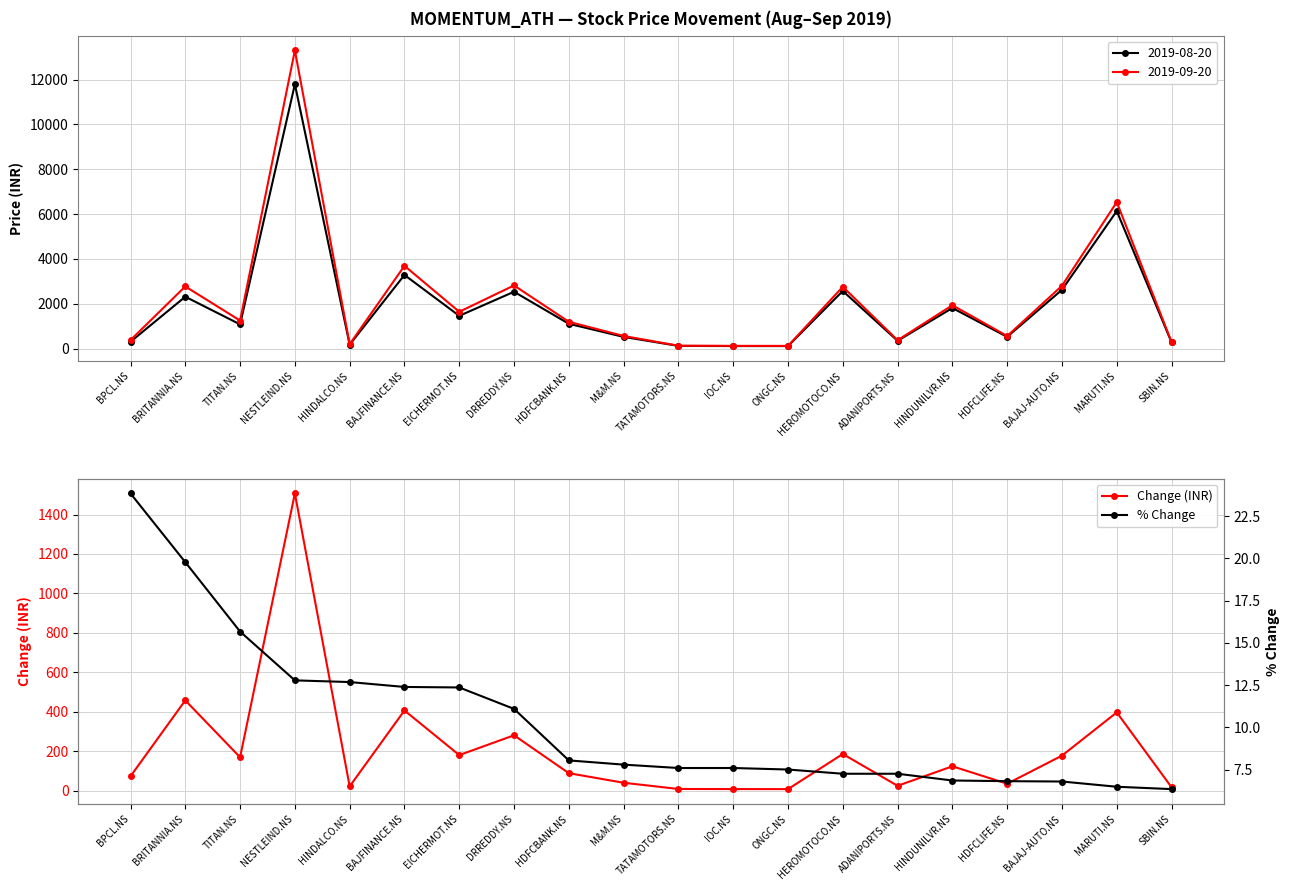

What is the value of the % Change point at the 18th from the left?

6.8